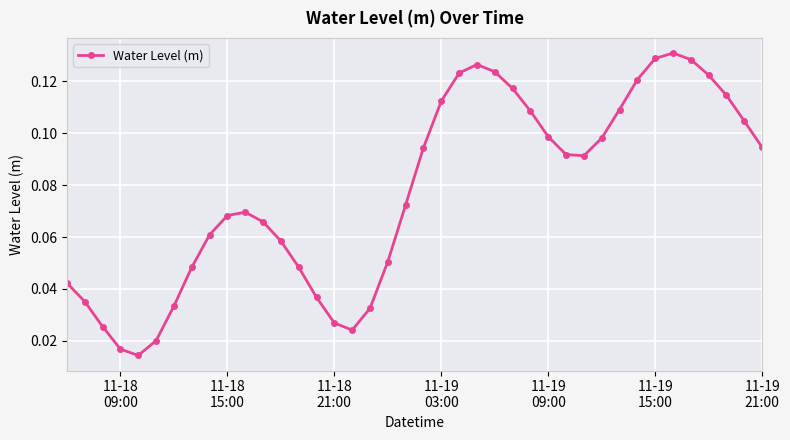

How many values are between 0 and 1?

40